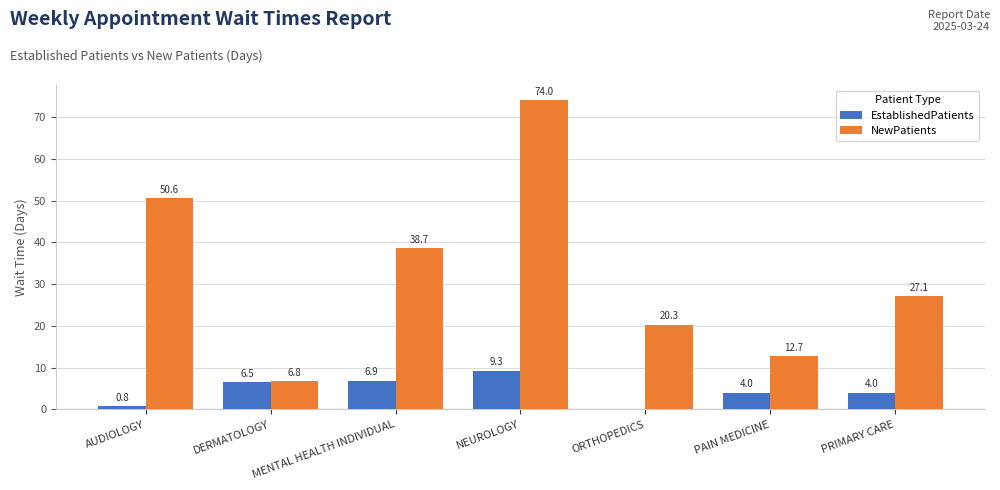

What is the sum of the EstablishedPatients values at AUDIOLOGY and MENTAL HEALTH INDIVIDUAL?

7.7